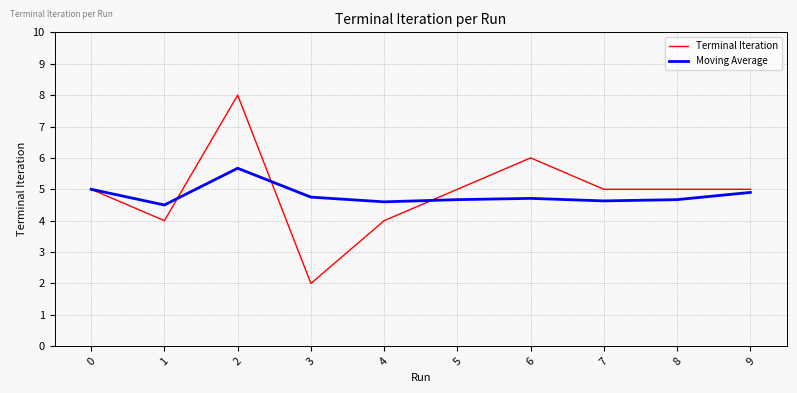

What is the total value across all series at 2?

13.7